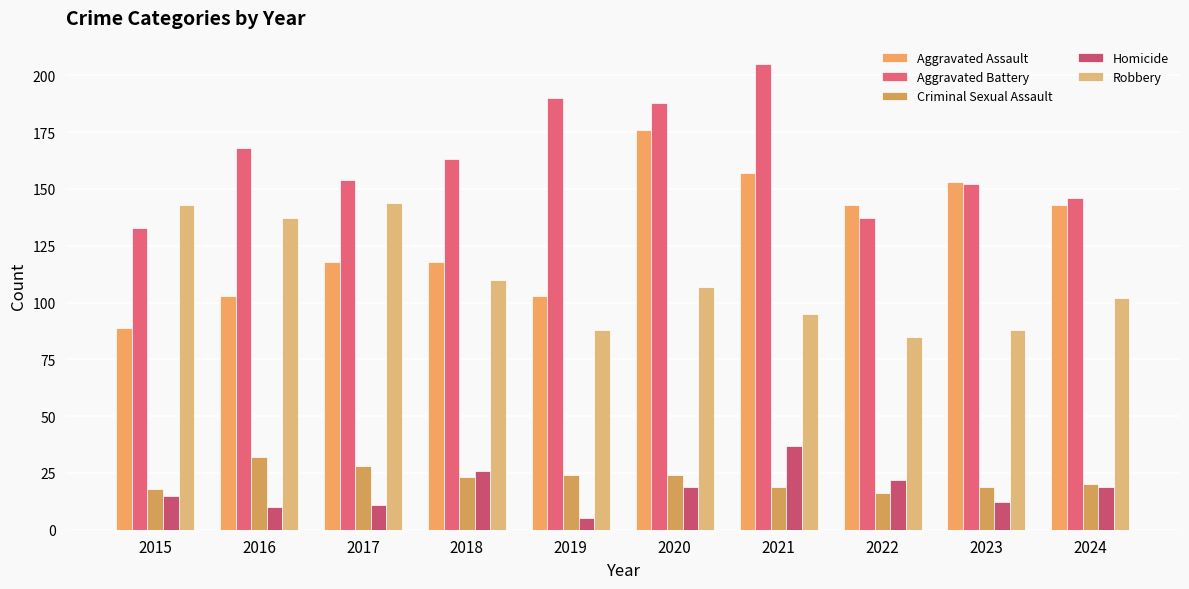

Where does the Aggravated Battery series first go above 163?

2016